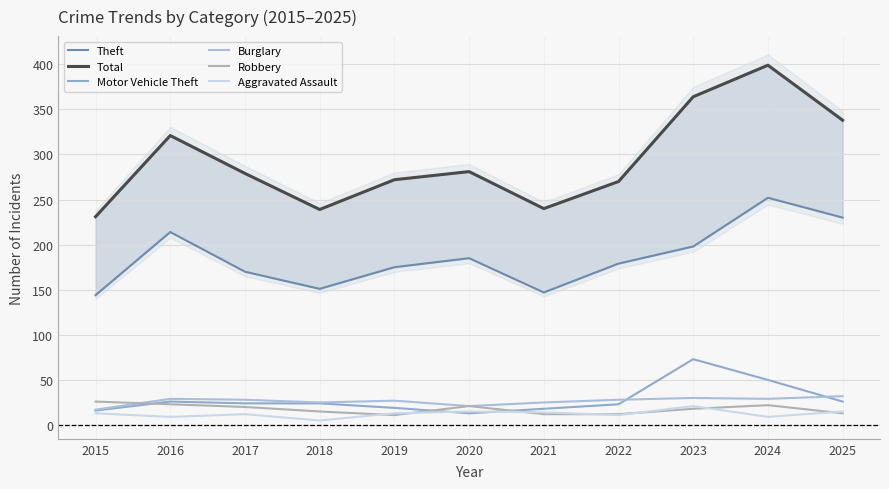

Reading left to right, what are all the values shown in this chart?

Theft: 2015=144	2016=214	2017=170	2018=151	2019=175	2020=185	2021=147	2022=179	2023=198	2024=252	2025=230
Total: 2015=231	2016=321	2017=279	2018=239	2019=272	2020=281	2021=240	2022=270	2023=364	2024=399	2025=338
Motor Vehicle Theft: 2015=16	2016=26	2017=24	2018=24	2019=19	2020=13	2021=18	2022=23	2023=73	2024=50	2025=26
Burglary: 2015=17	2016=29	2017=28	2018=25	2019=27	2020=21	2021=25	2022=28	2023=30	2024=29	2025=32
Robbery: 2015=26	2016=23	2017=20	2018=15	2019=11	2020=21	2021=12	2022=12	2023=18	2024=22	2025=13
Aggravated Assault: 2015=13	2016=9	2017=12	2018=5	2019=13	2020=15	2021=14	2022=11	2023=21	2024=9	2025=15